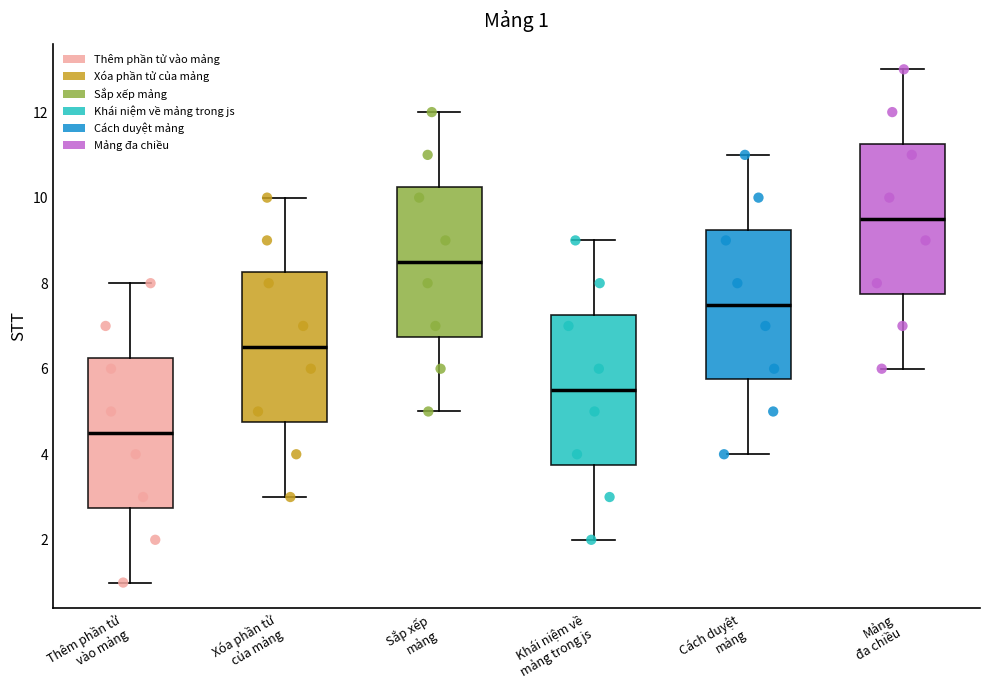

Which box's median line is the lowest?

Thêm phần tử vào mảng